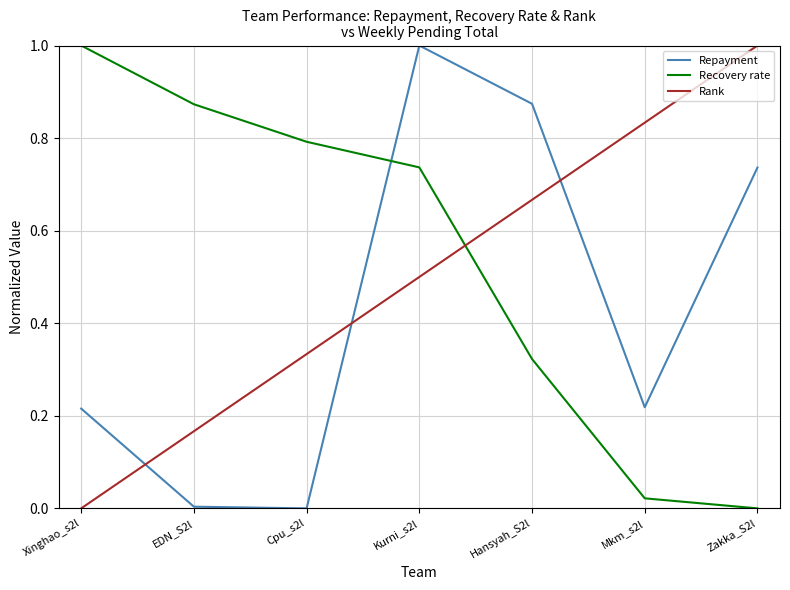

The value of Rank at Mkm_s2l is 0.8. True or false?

True